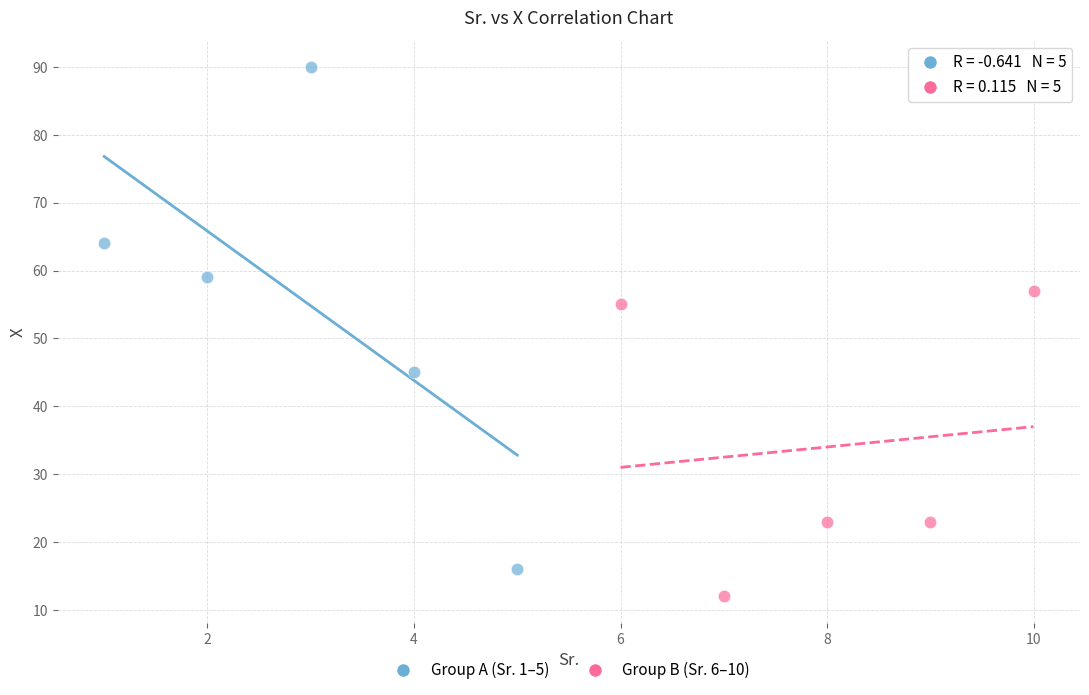

Which series reaches the minimum Y coordinate?

Group B (Sr. 6–10)